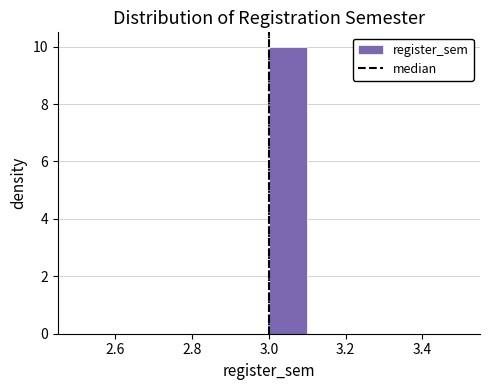

Which range on the x-axis has the tallest bar?

3.0 to 3.1